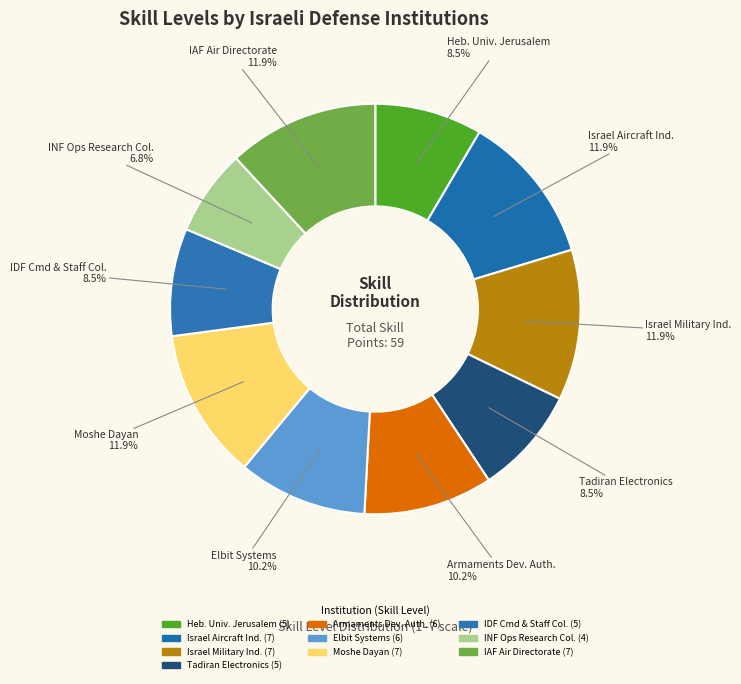

How many segments does this pie chart have?

10